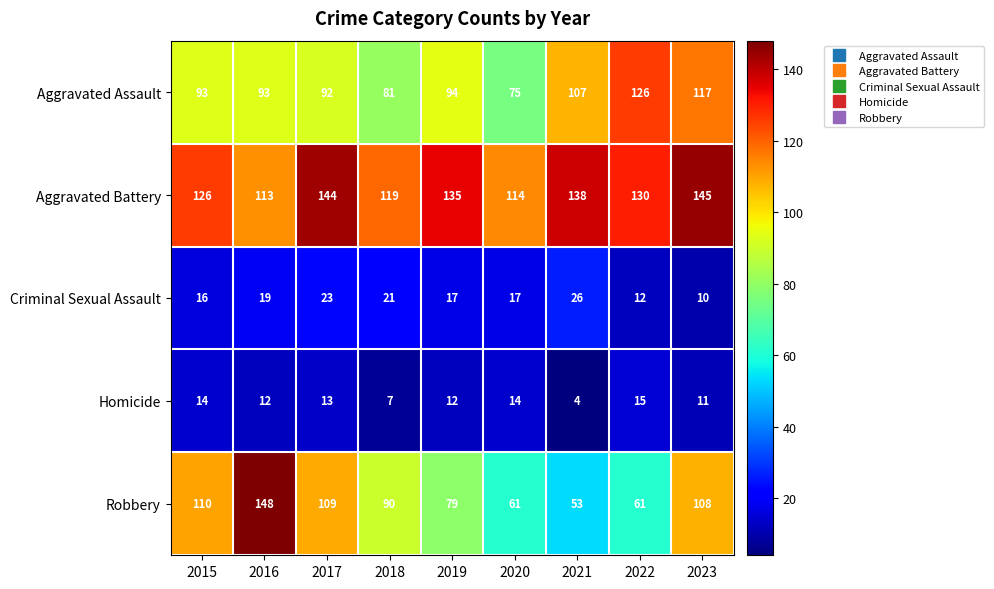

How many categories are shown in the chart?

9